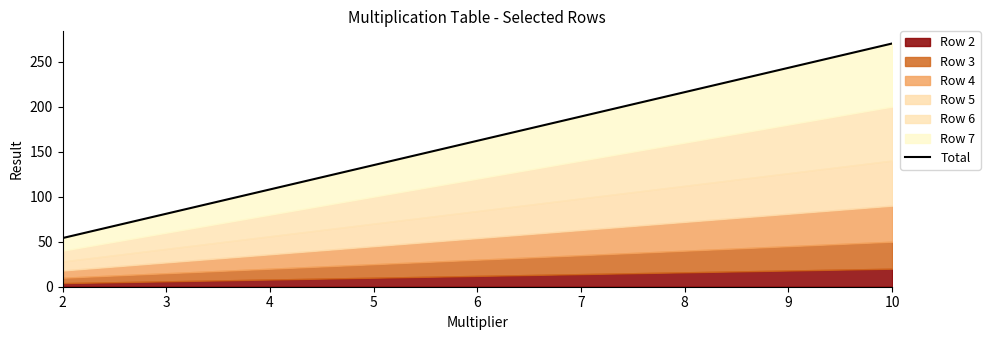

What is the difference between the values at 5 and 8?

81